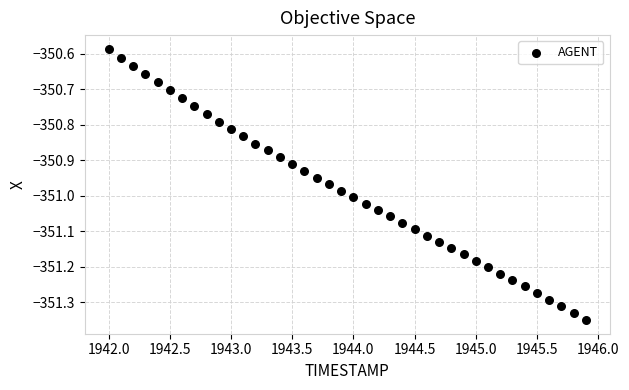

What is the range of X values (max minus min)?

3.9